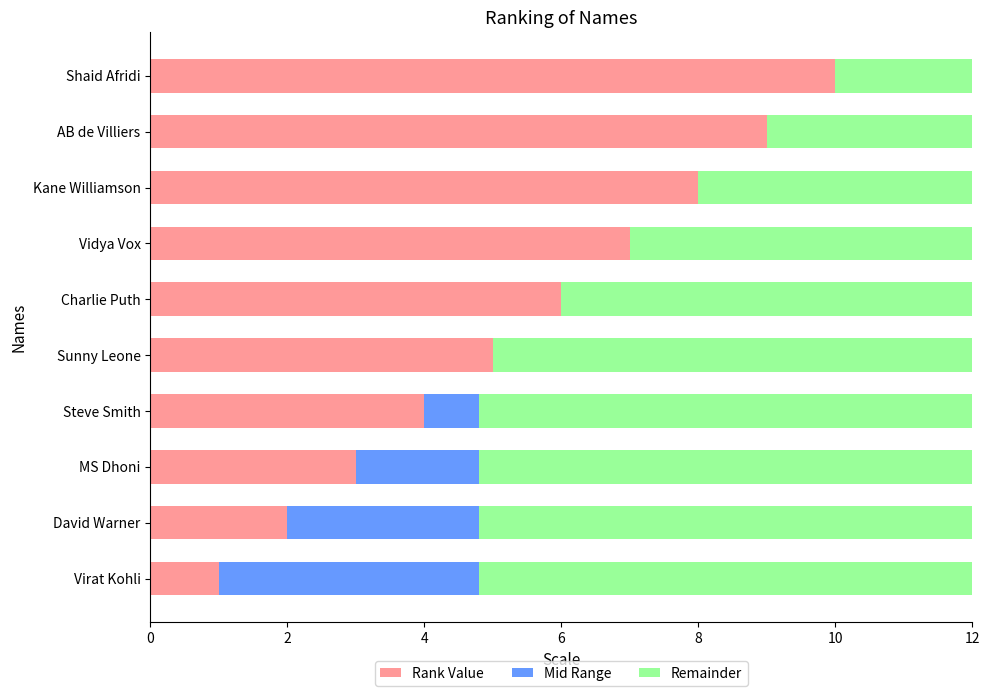

The value of Rank Value at Kane Williamson is 8.0. True or false?

True